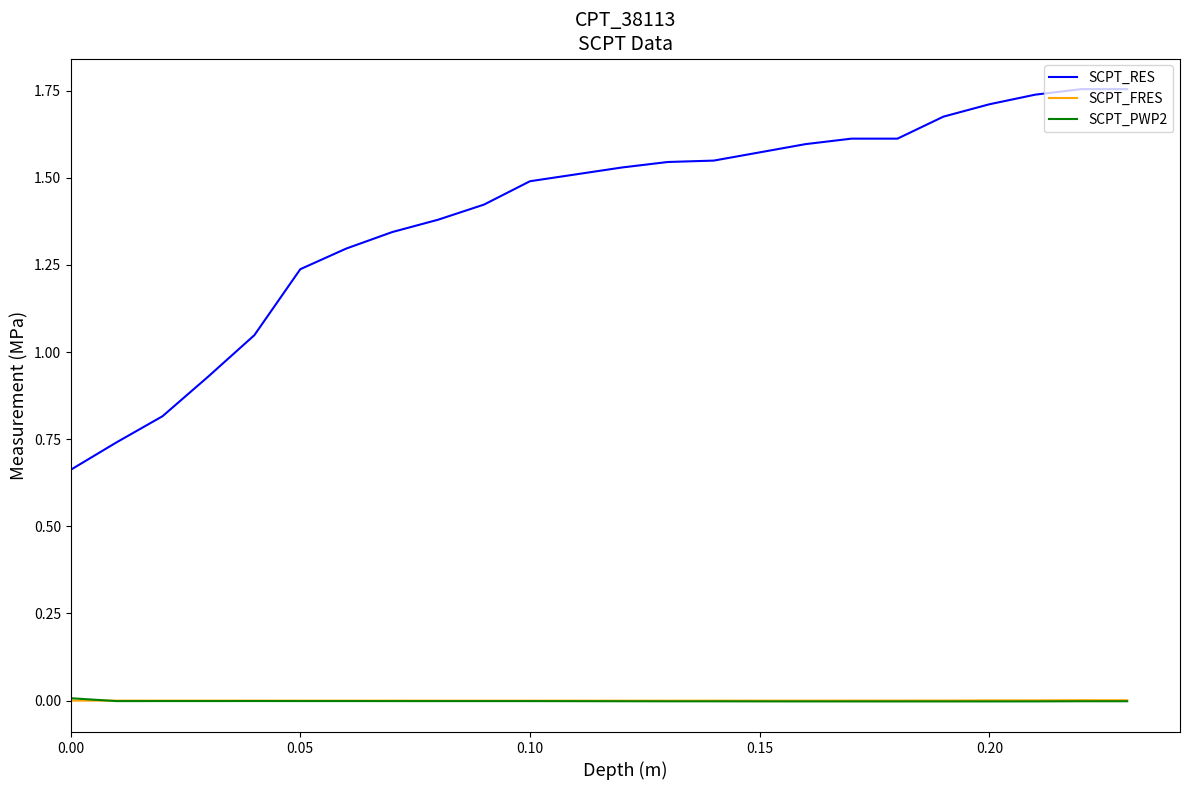

True or false: SCPT_FRES and SCPT_RES cross at least once.

False